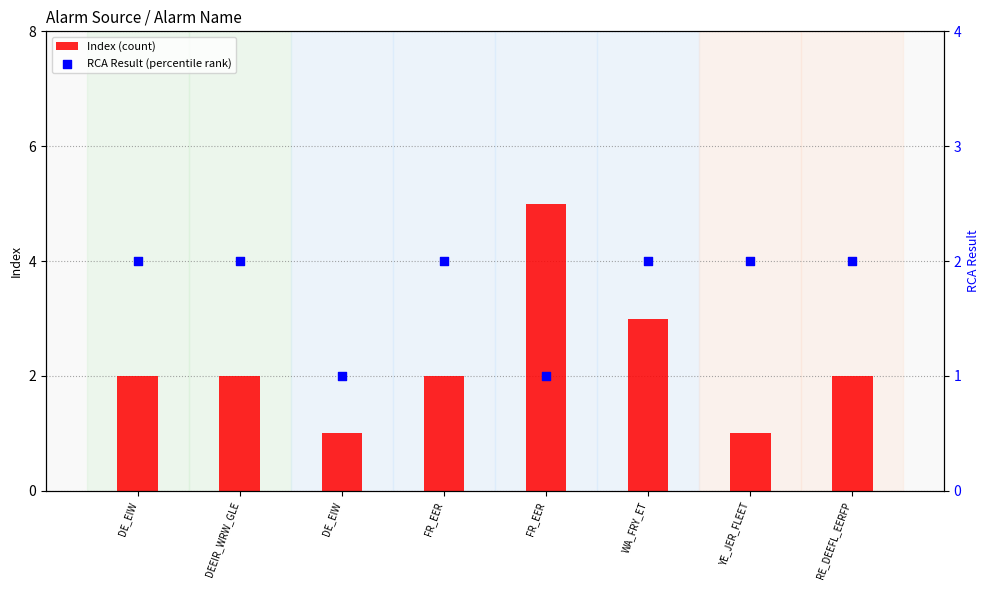

Which series reaches the minimum Y coordinate?

Index